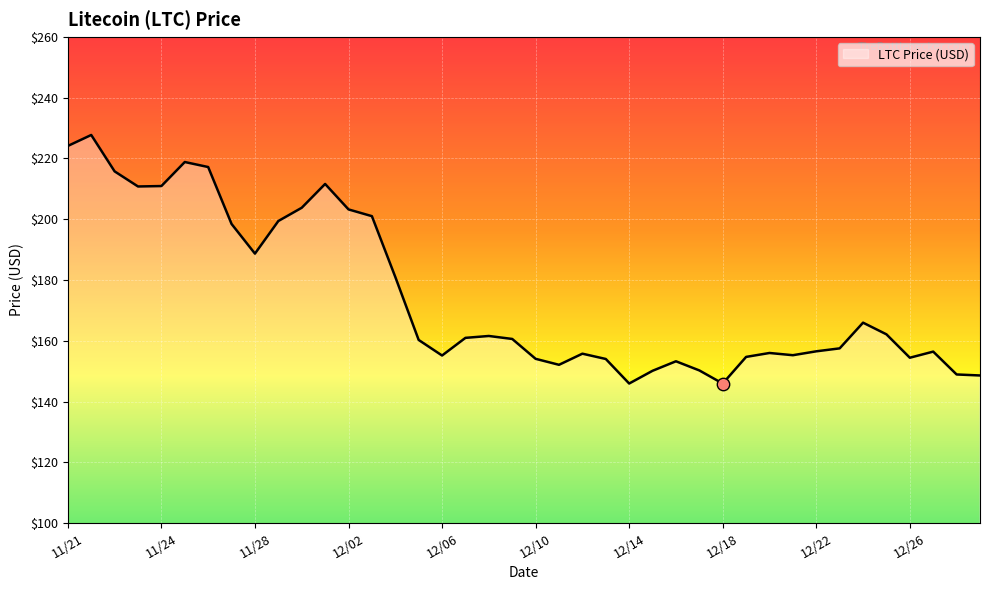

What is the minimum value shown in the chart?

145.9